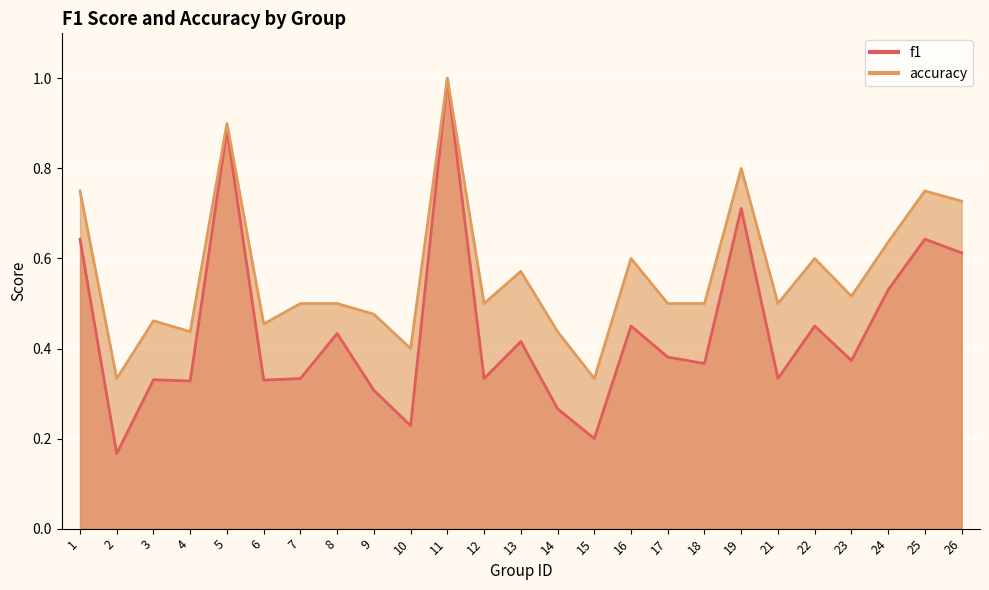

What is the greatest value displayed?

1.0